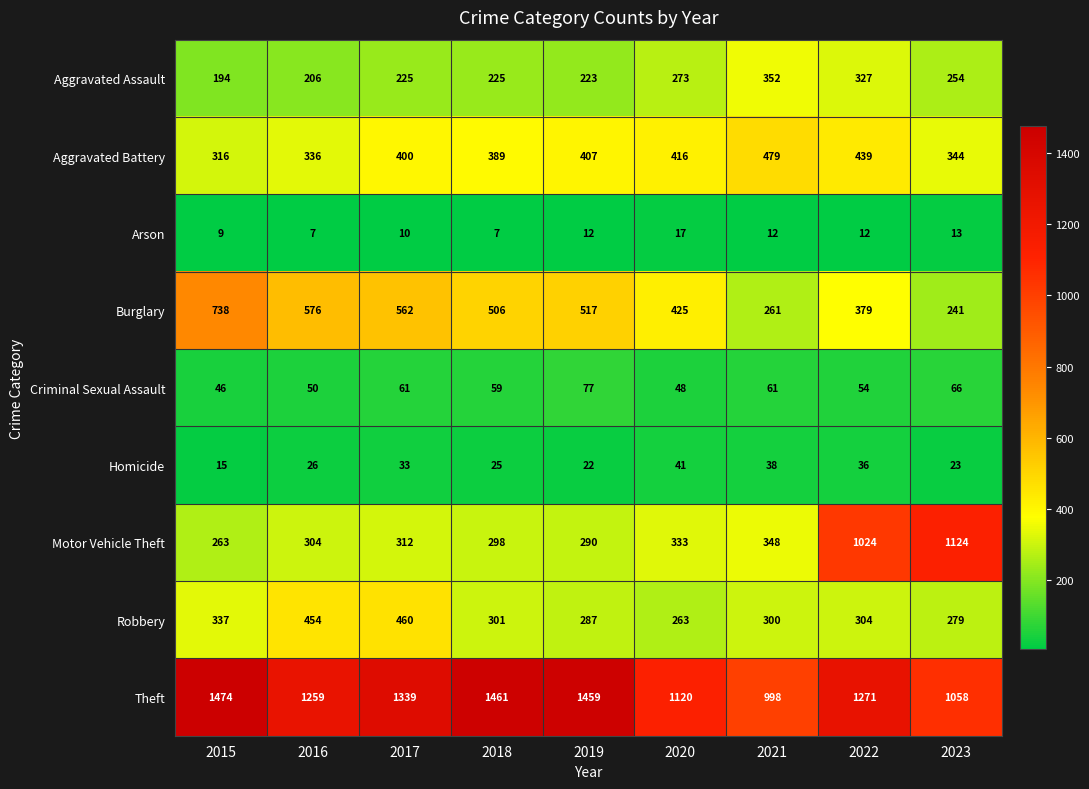

Rank the series at 2021 from lowest to highest value.

Arson, Homicide, Criminal Sexual Assault, Burglary, Robbery, Motor Vehicle Theft, Aggravated Assault, Aggravated Battery, Theft